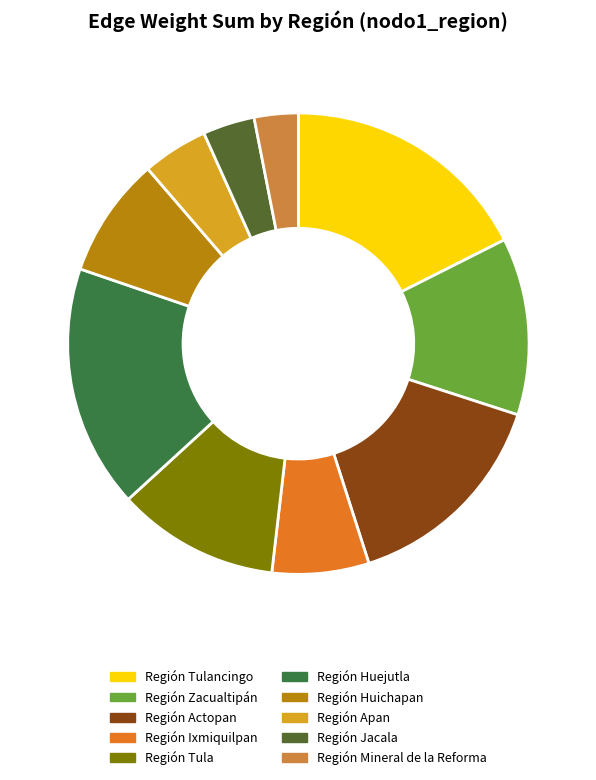

Does Región Actopan account for over 50% of the chart?

No